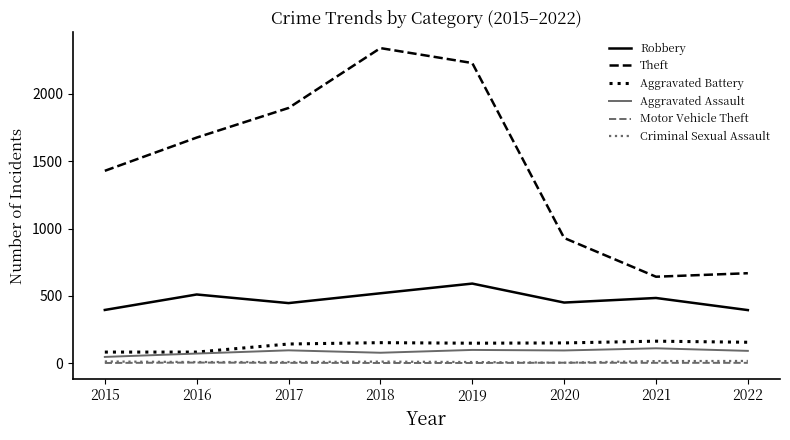

Is it true that Robbery equals 721 at 2020?

False